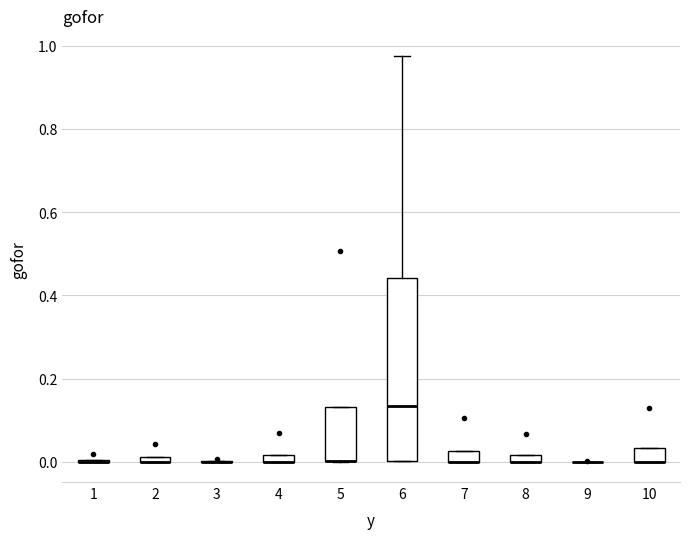

Comparing the boxes themselves (not the whiskers), which one is the tallest?

6